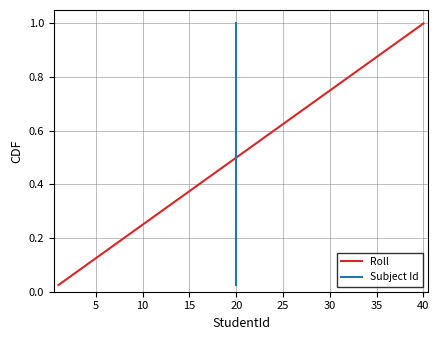

Rank the series by their maximum value, from lowest to highest.

Roll, Subject Id